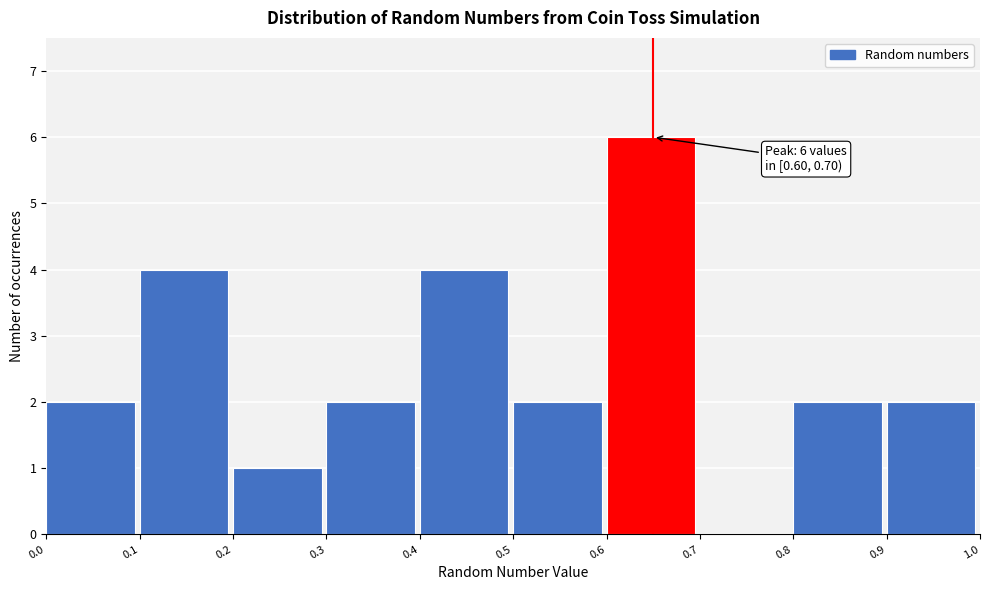

Which range on the x-axis has the tallest bar?

0.6 to 0.7